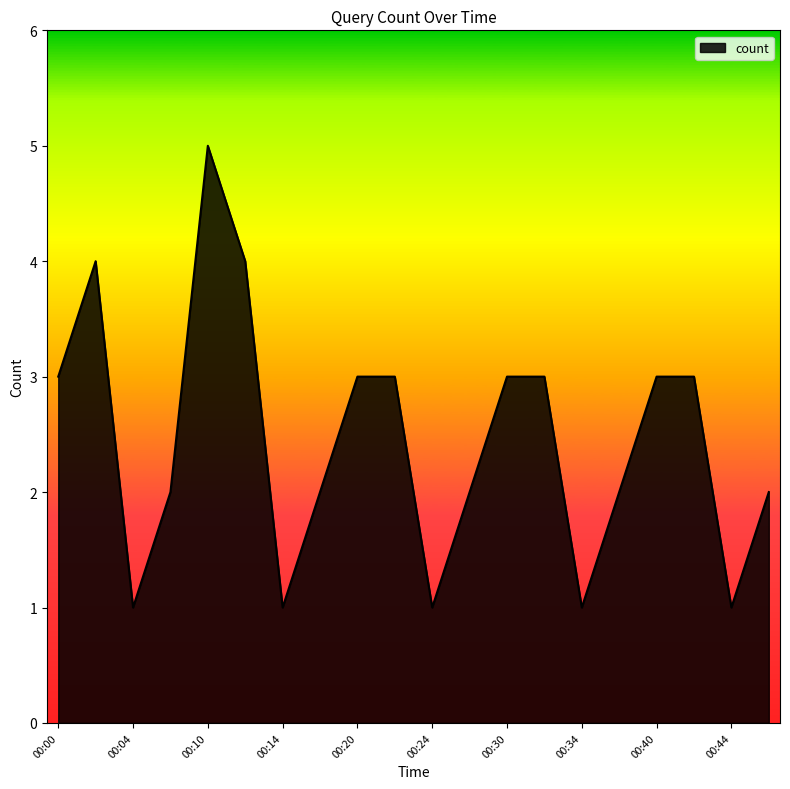

What is the greatest value displayed?

5